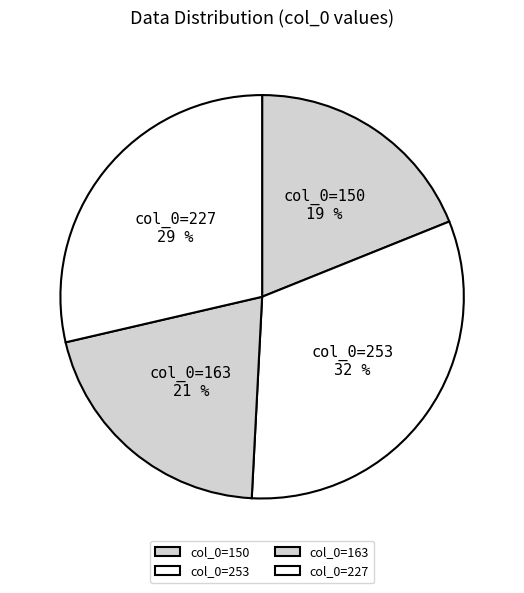

How many slices are in this pie chart?

4